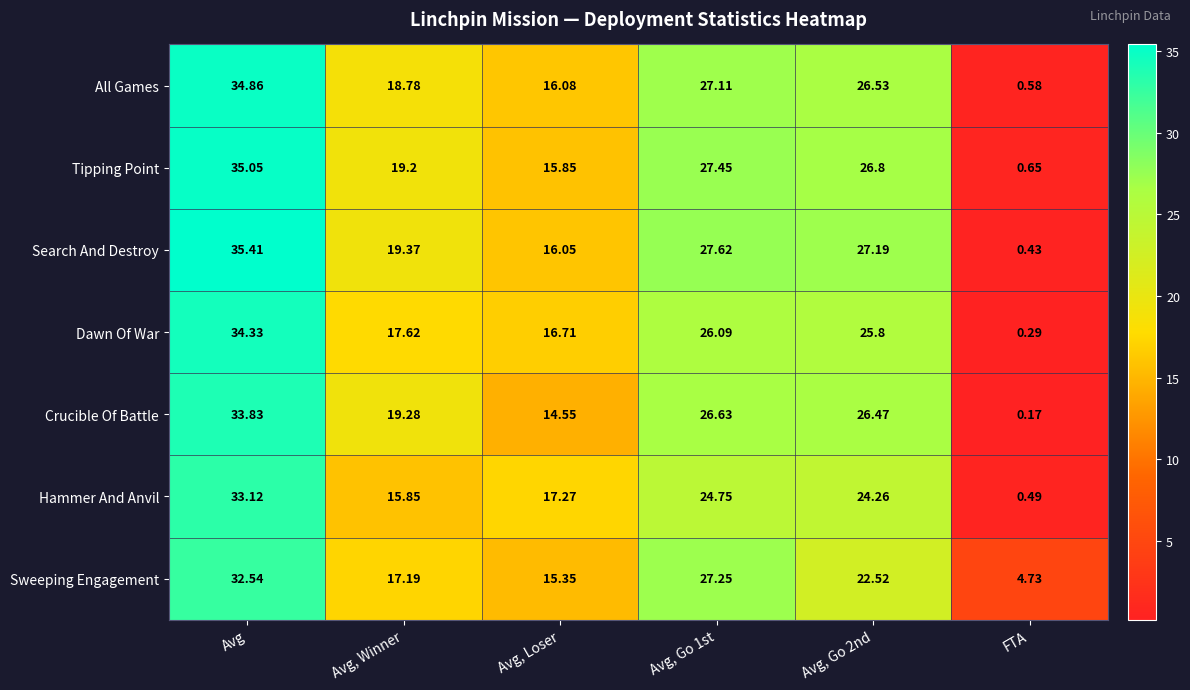

At which category does the chart reach its minimum across all series?

FTA